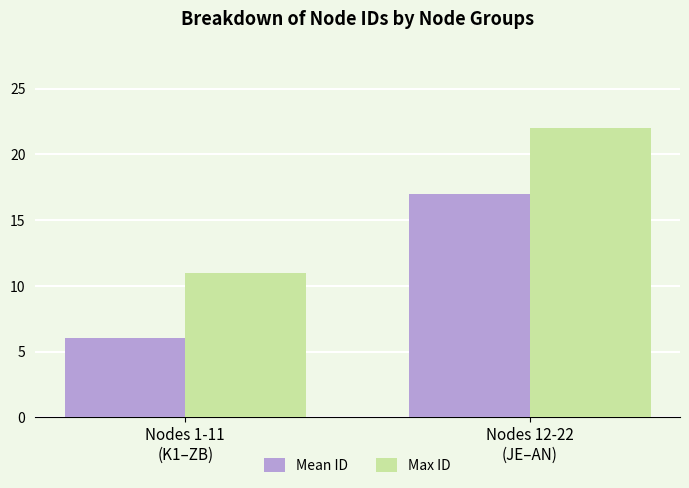

Count the number of categories in the chart.

2